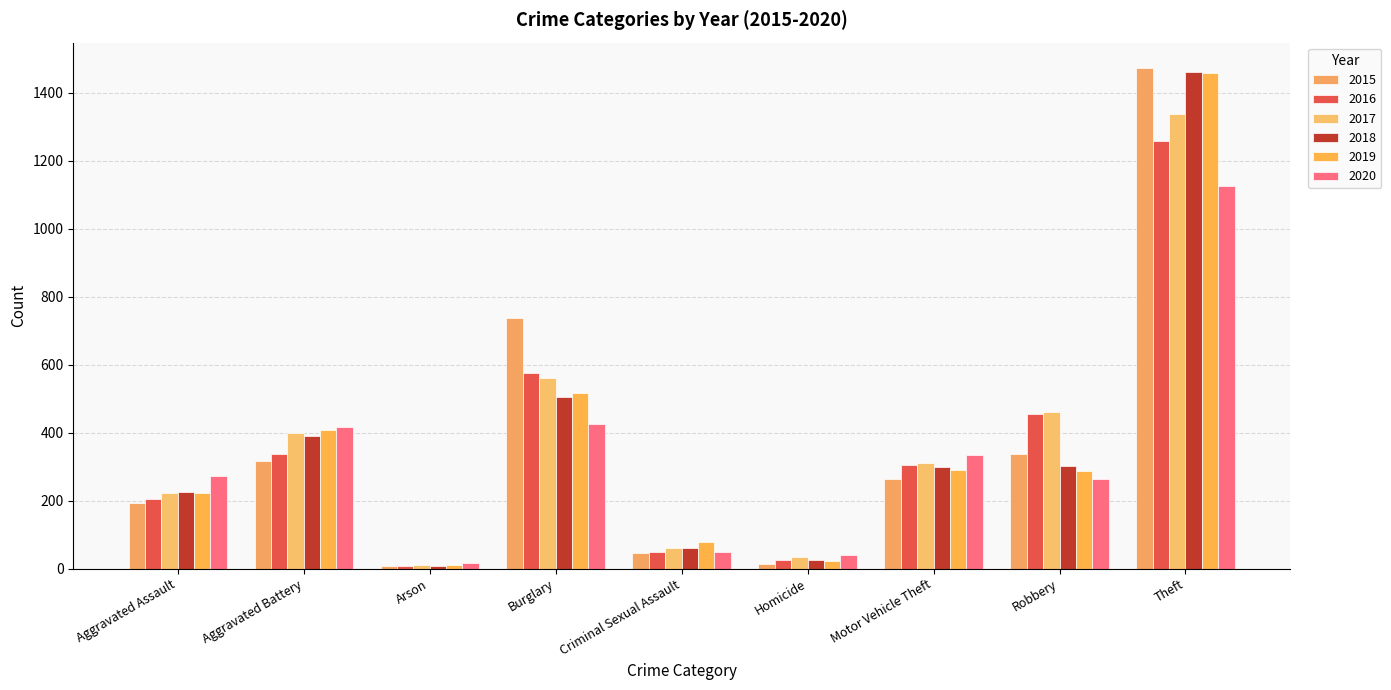

How many values in the 2020 series are below 273?

4